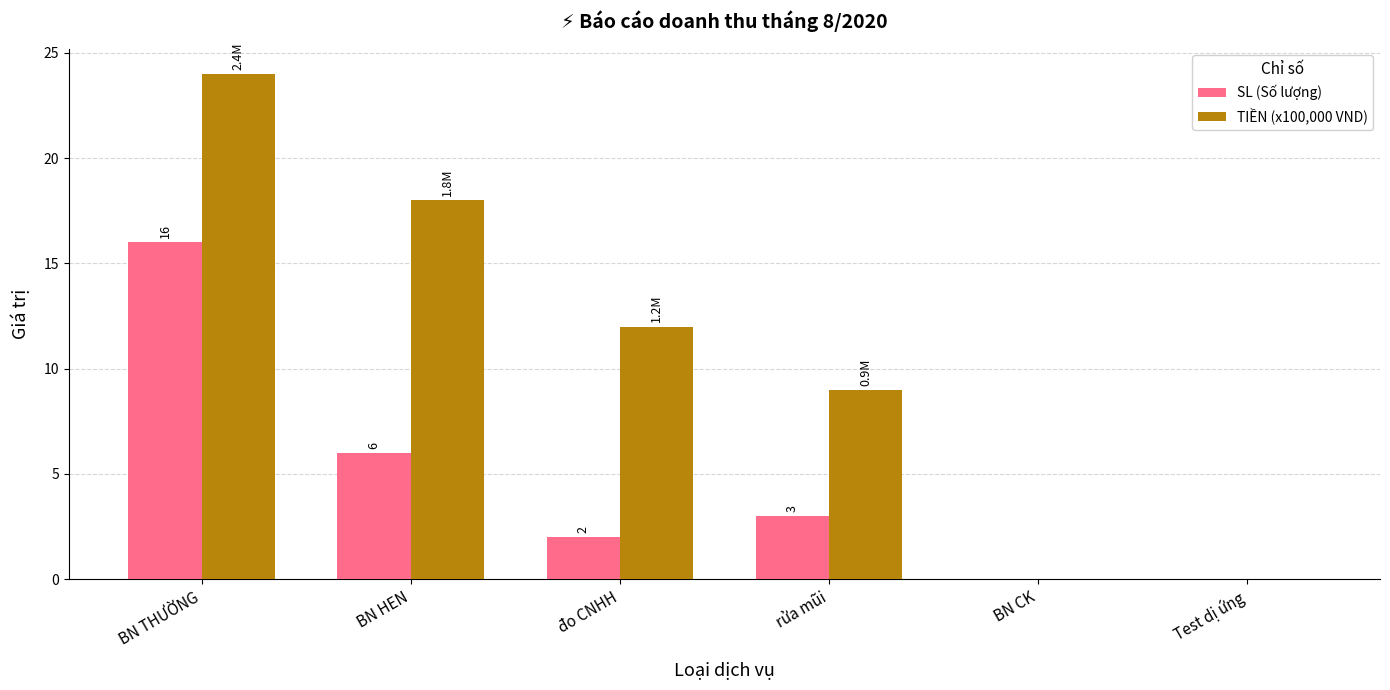

Which series has the largest total across all categories?

TIỀN (x100,000 VND)